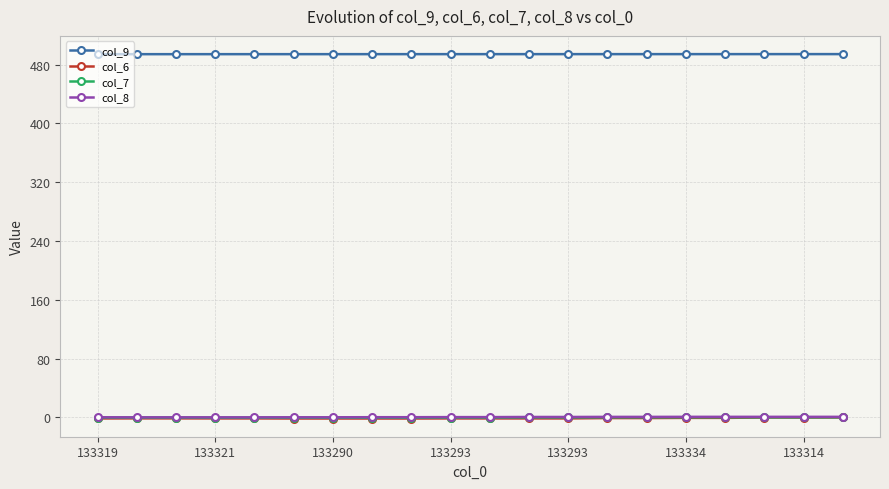

What is the lowest value of the col_6 series?

-1.4